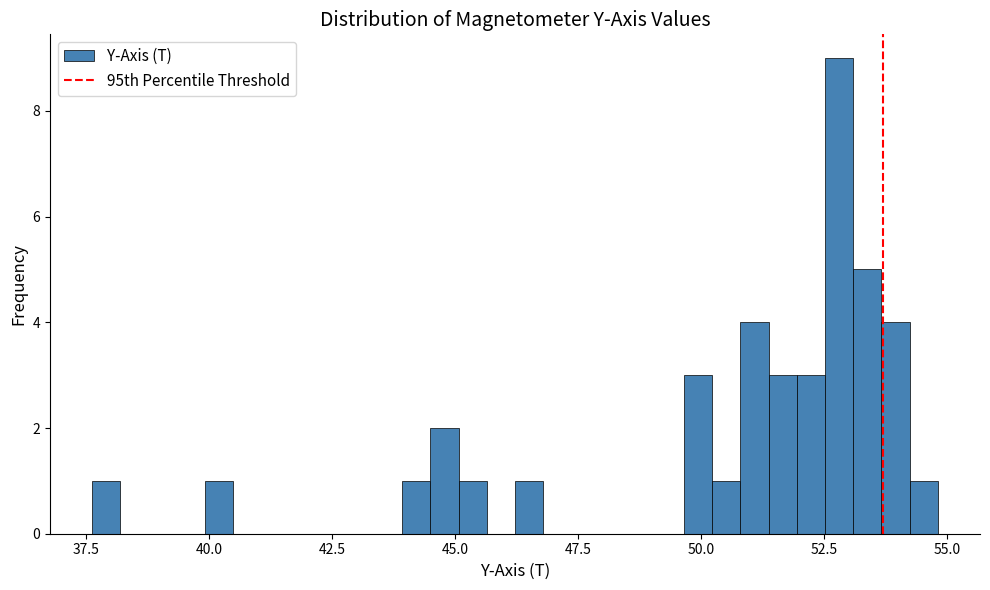

Read against the x-axis, roughly where is the centre of the tallest bar?

53.0